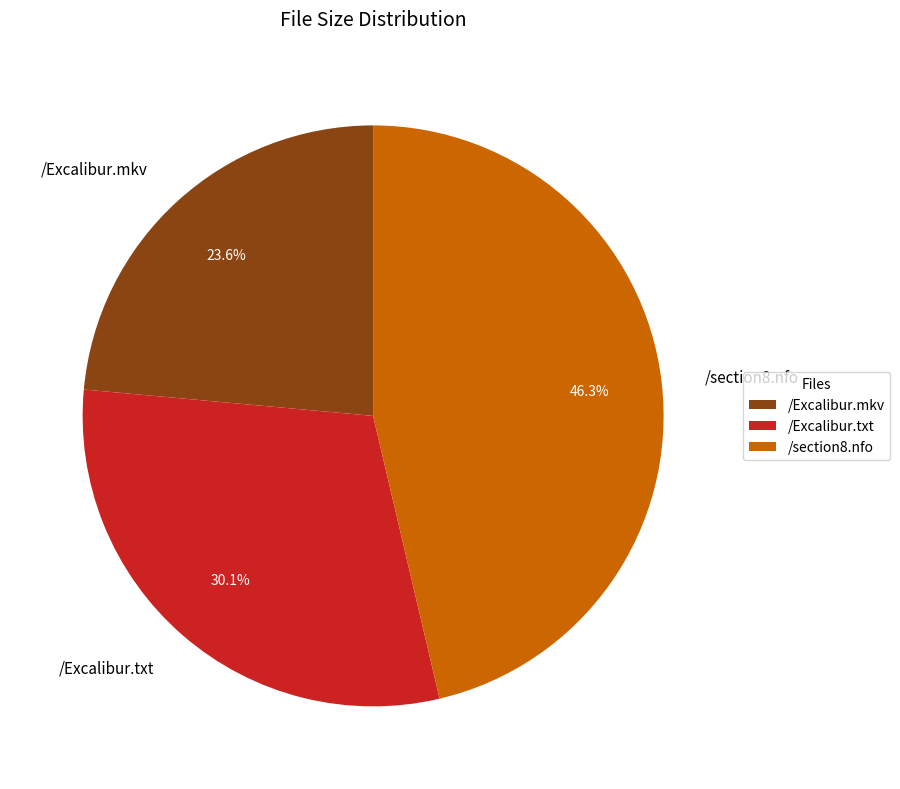

How many slices are in this pie chart?

3